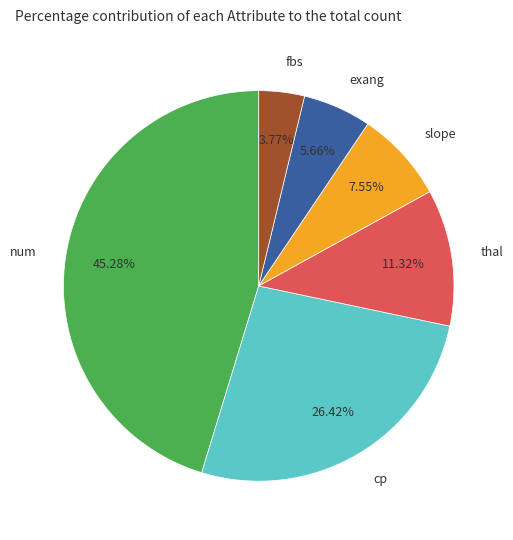

Which slice is the smallest?

fbs